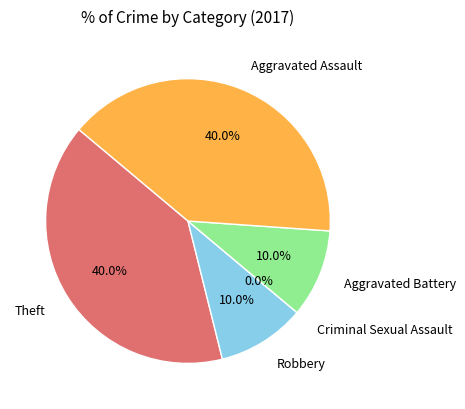

To the nearest percent, what percentage of the pie is Aggravated Battery?

10%